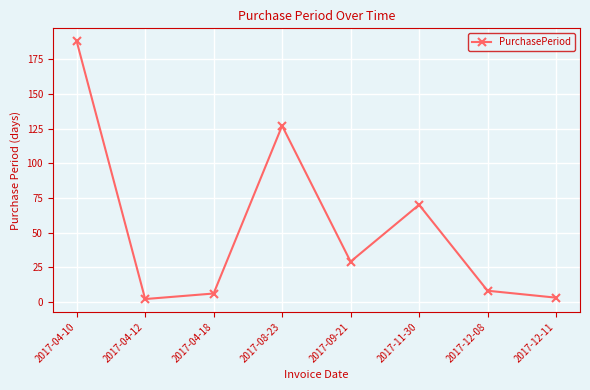

True or false: there are more than 1 points higher than both neighbors.

True